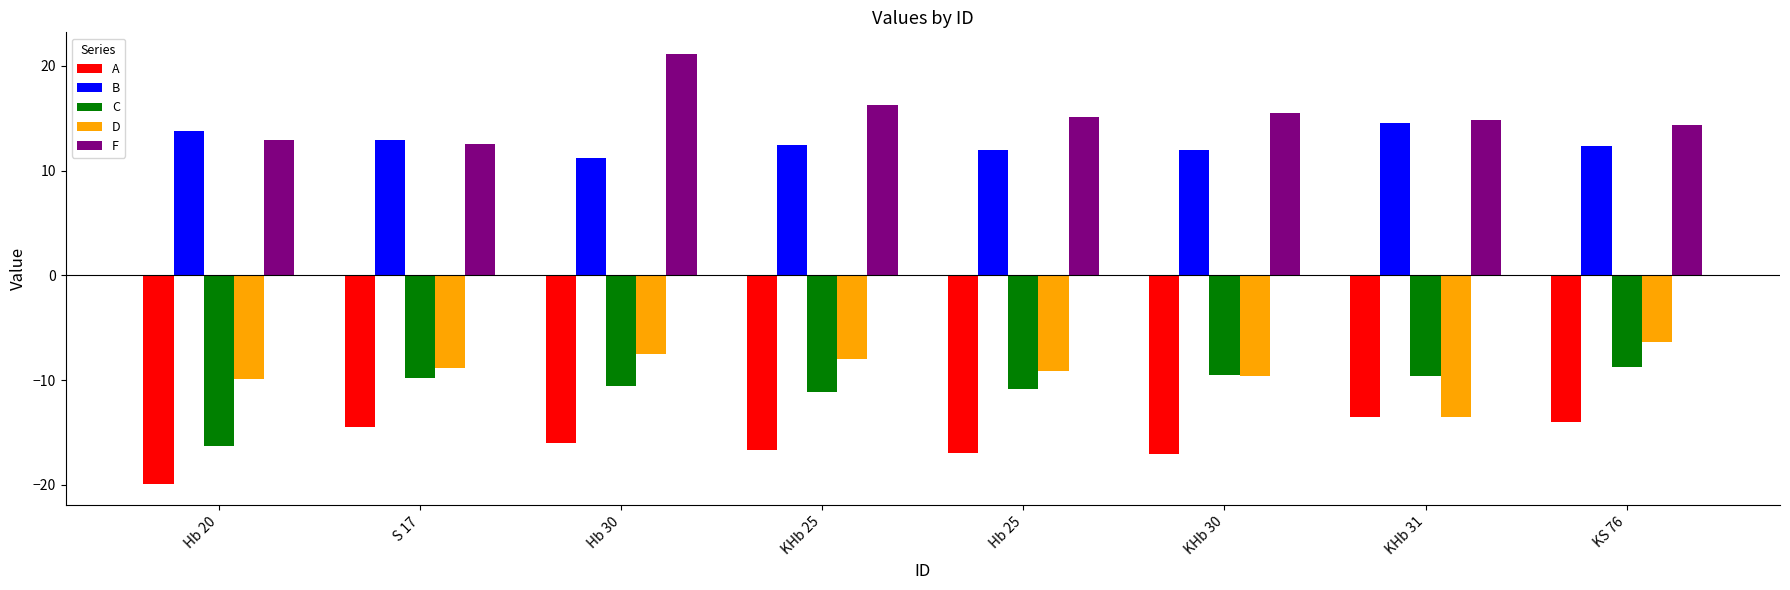

At which label does D reach its minimum?

KHb 31